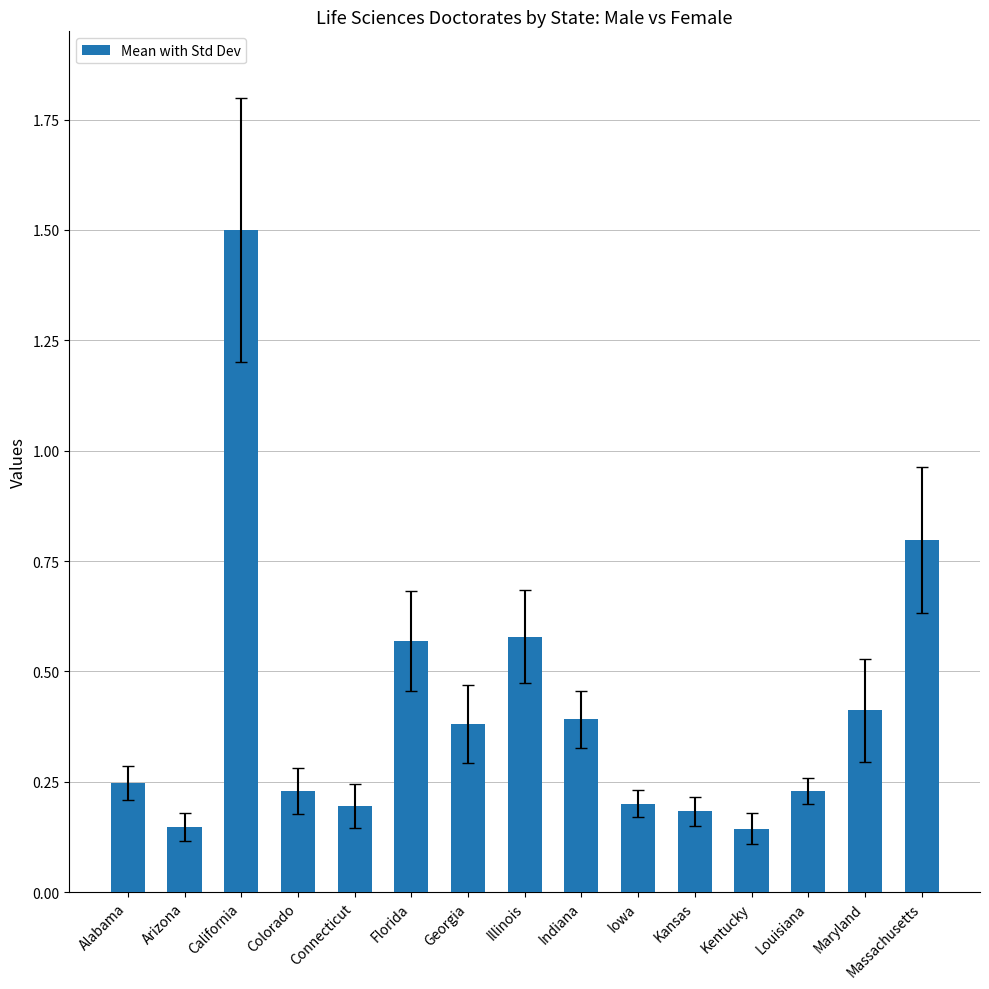

How many values are between 0 and 1?

14